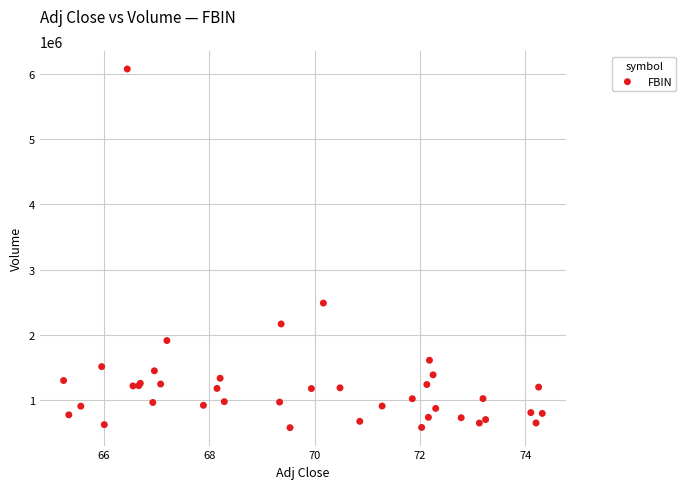

What Y value in the scatter plot is closest to 3325250?

2486700